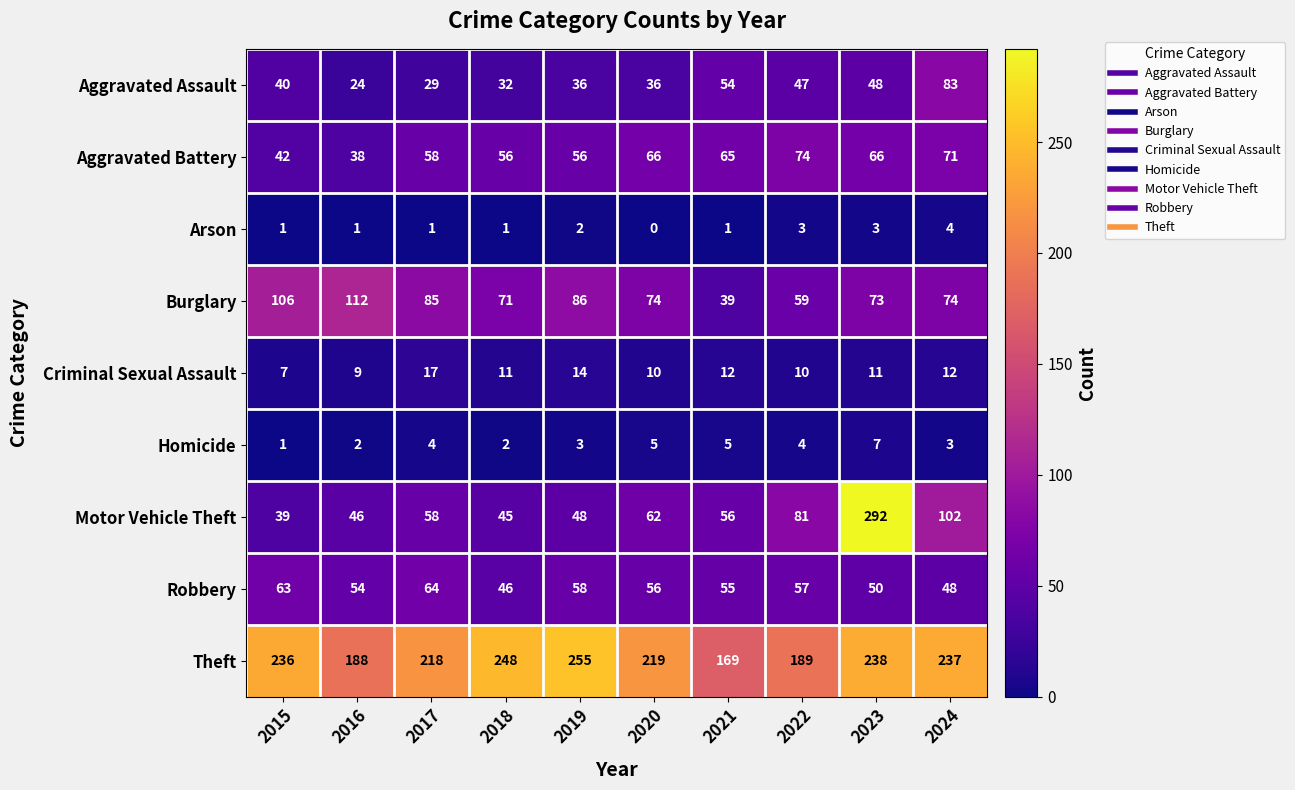

At how many categories does at least one series exceed 10?

10